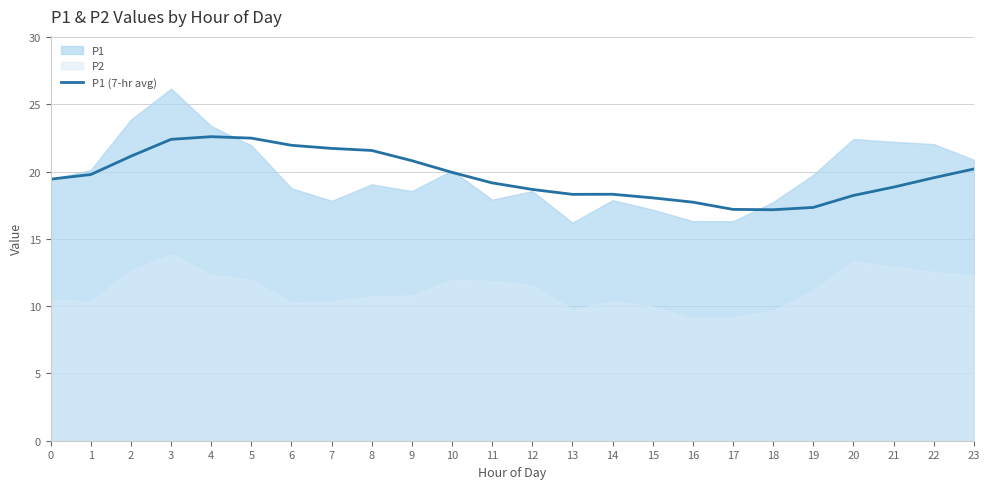

Between 12 and 18, which is larger?

12